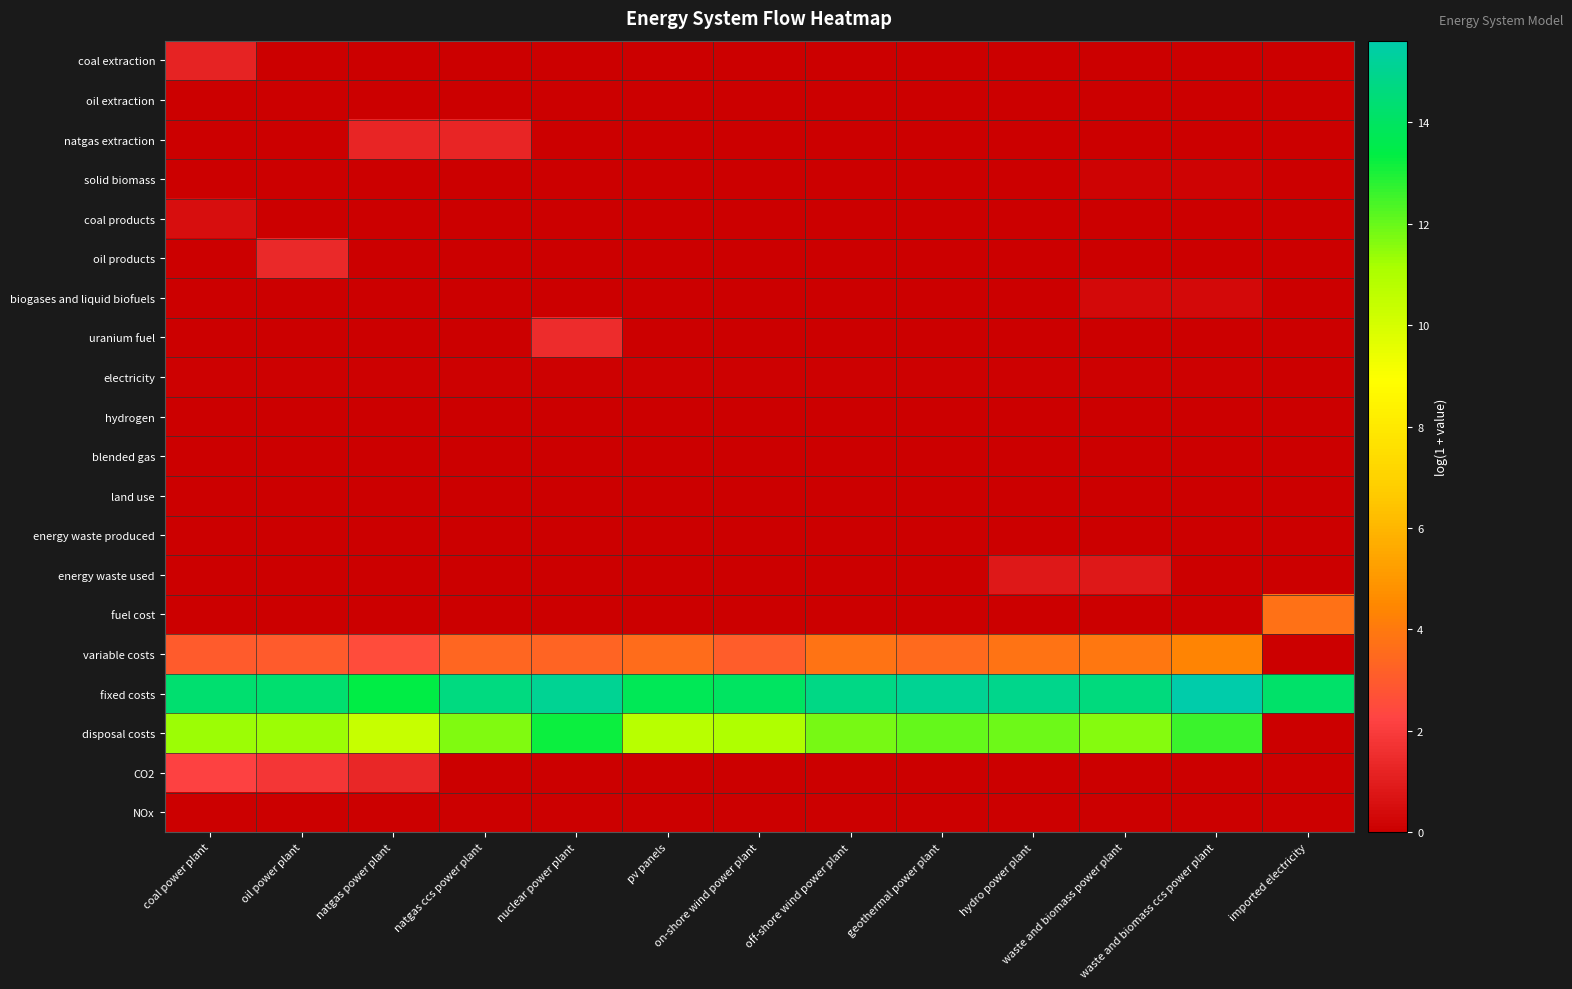

What is the total value across all series at hydro power plant?

31.6